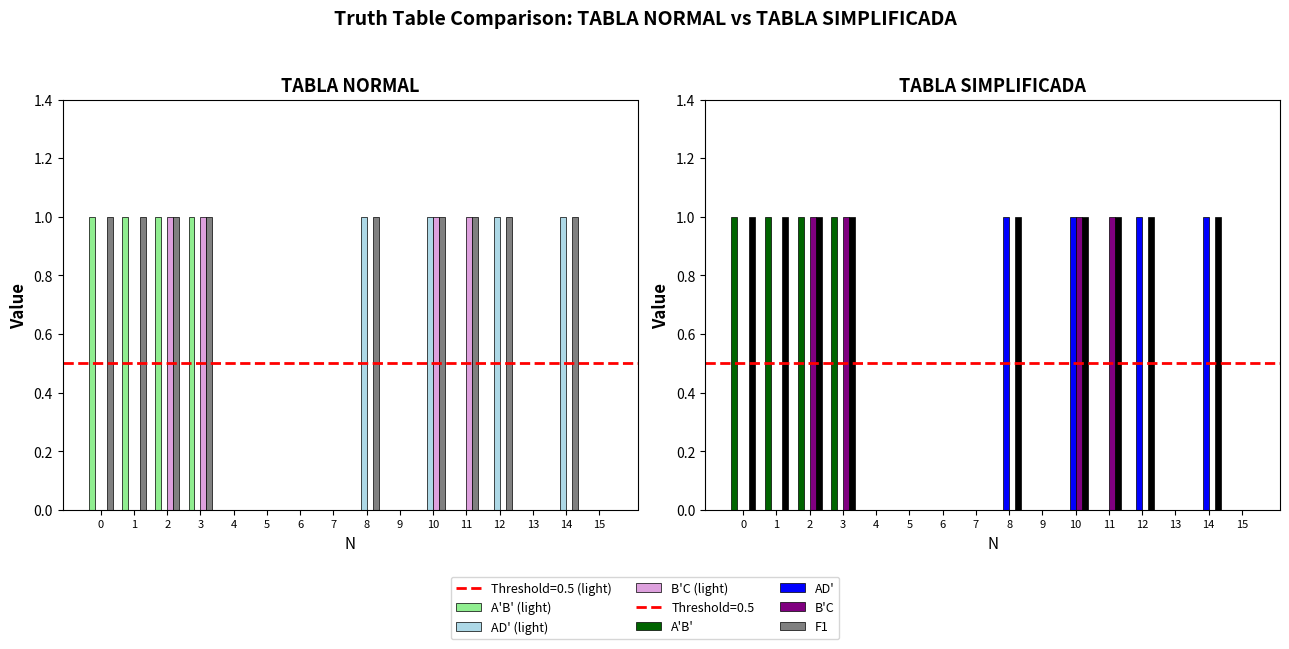

Count the number of categories in the chart.

16